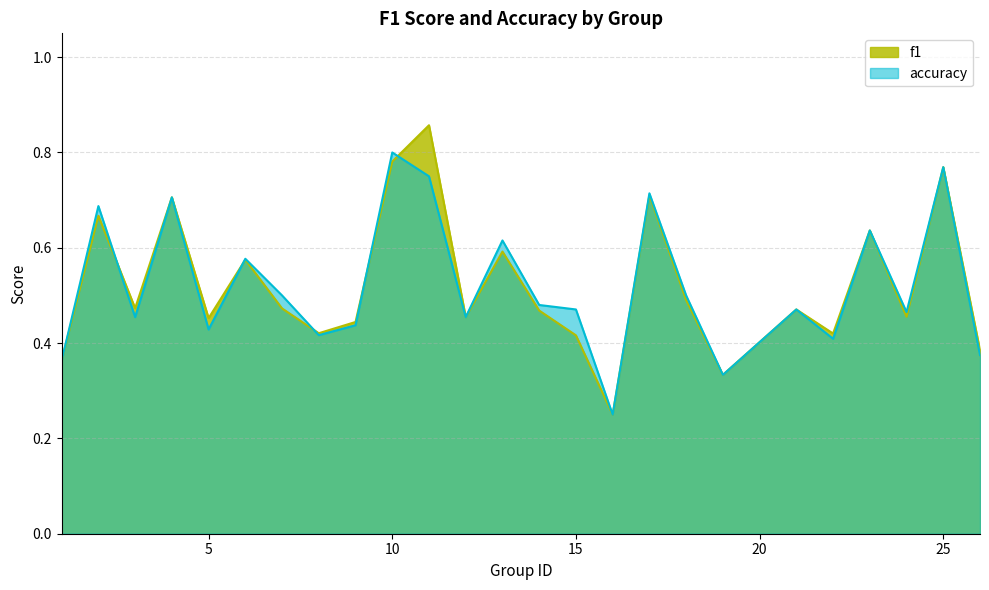

What is the difference between the accuracy values at 11 and 1?

0.4